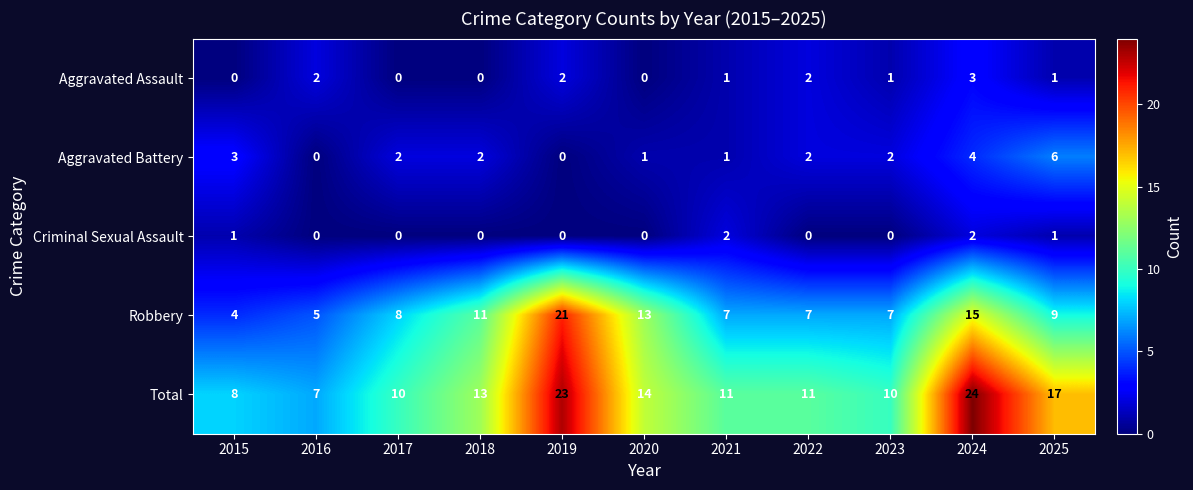

True or false: Criminal Sexual Assault has a value of -1 at 2018.

False